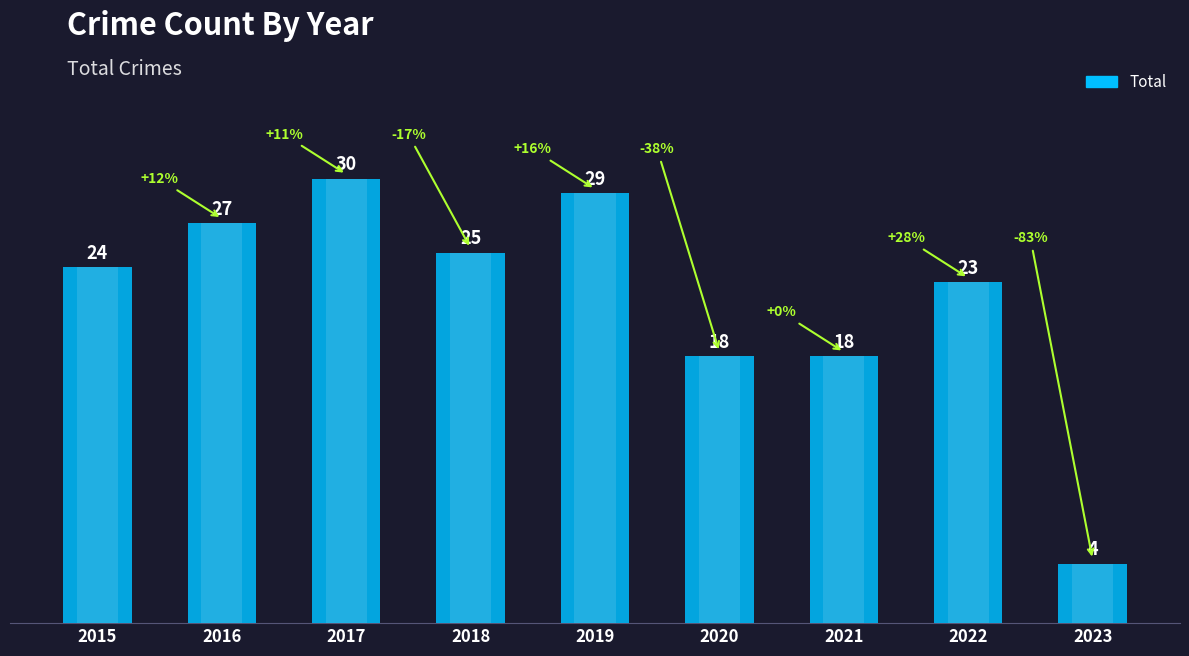

What is the value of the 7th bar from the left?

18